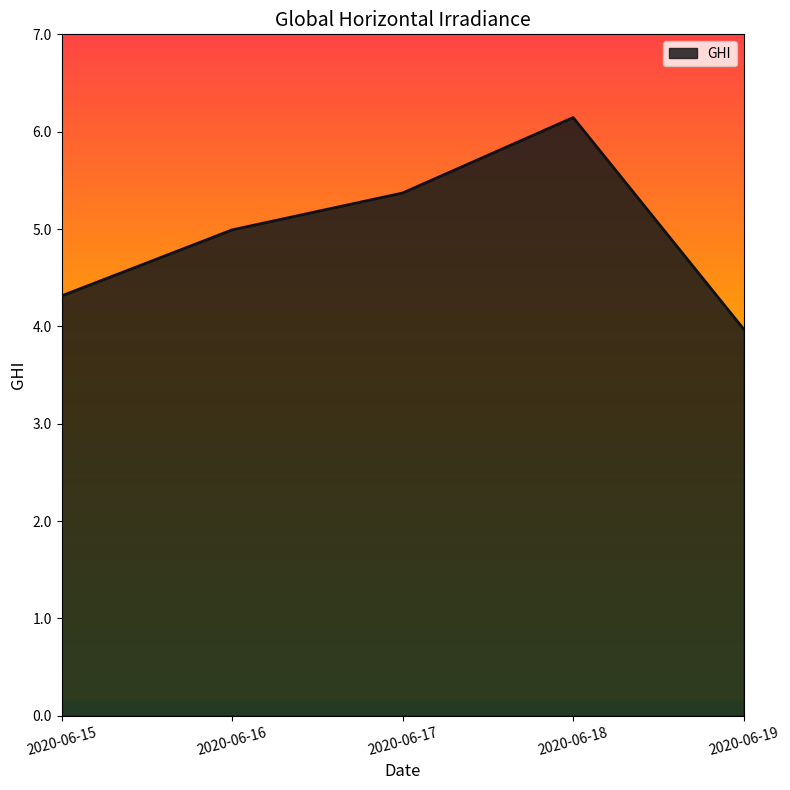

Is it true that the value at 2020-06-15 is 4.3?

True